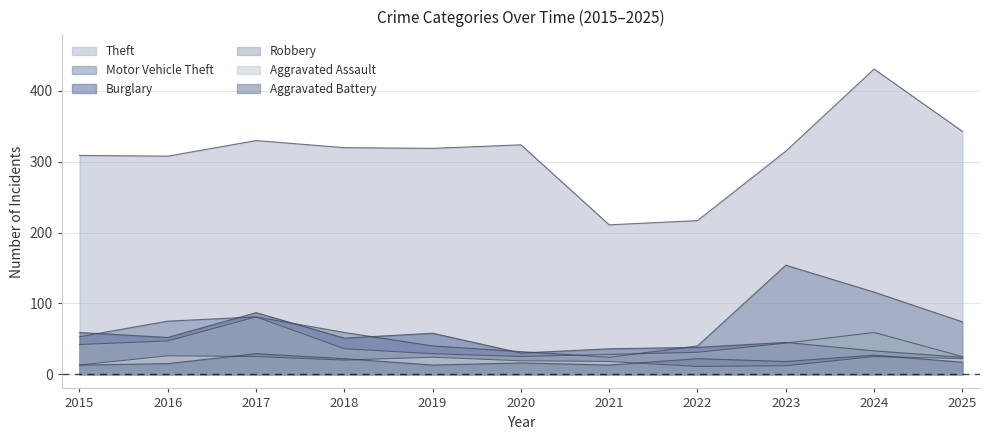

How many categories are shown in the chart?

11